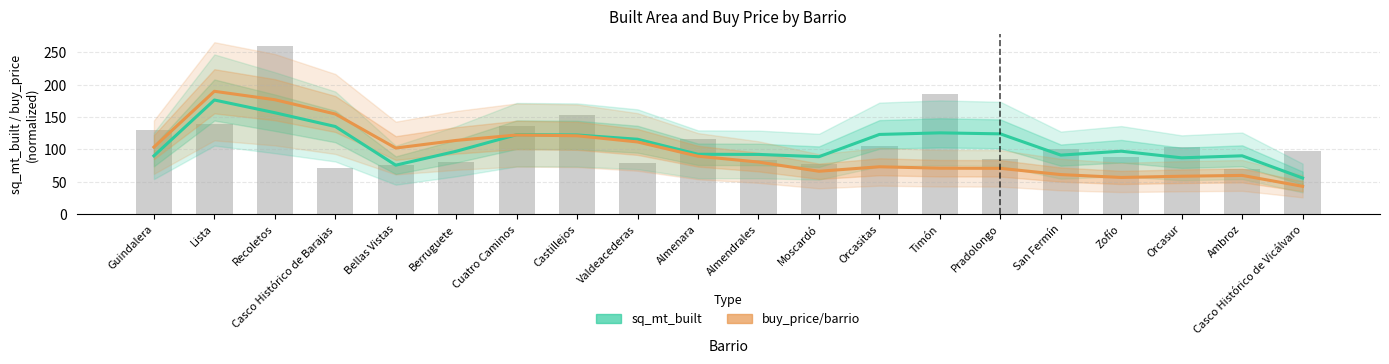

What is the total value across all series at Moscardó?

154.7